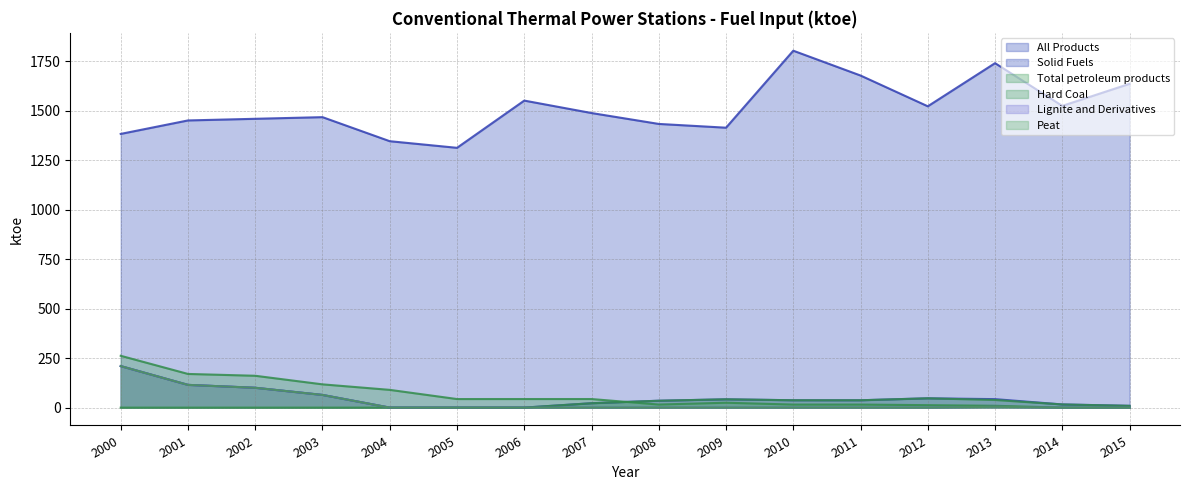

True or false: Hard Coal has more than 1 points higher than both neighbors.

True